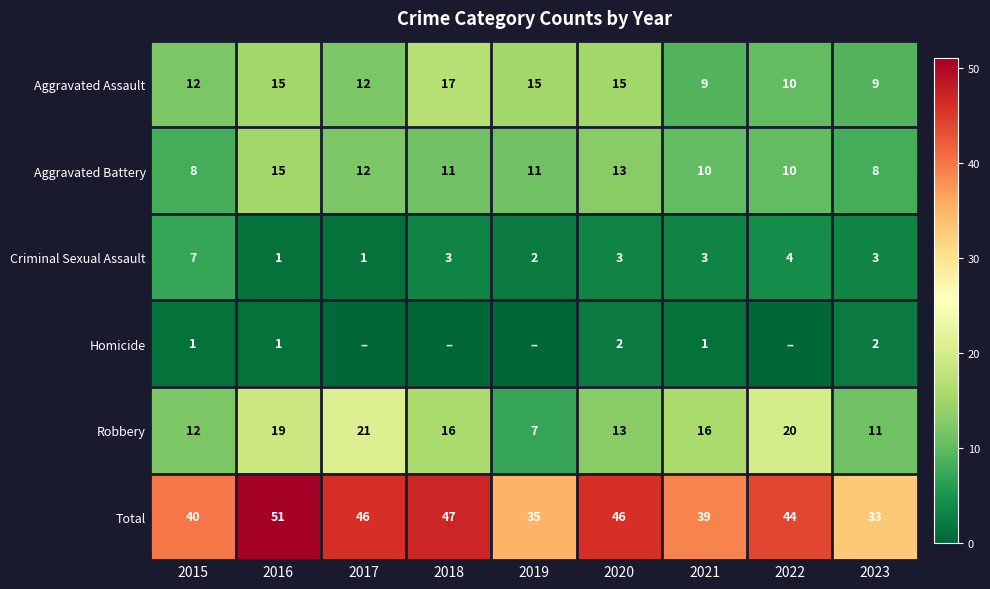

What is the sum of all Aggravated Battery values?

98